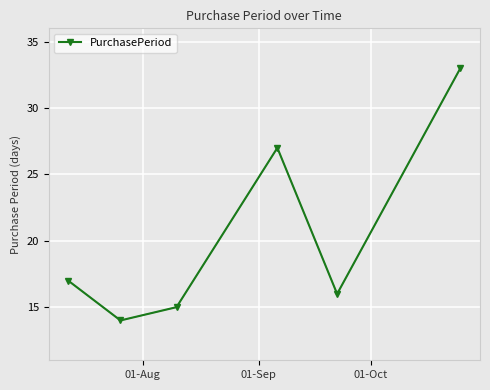

Is this an area chart (filled region under the line)?

No